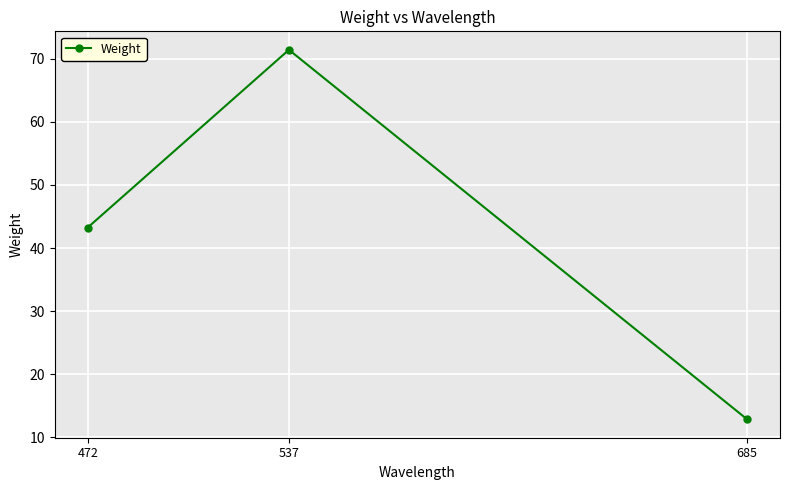

How many series are shown in this chart?

1